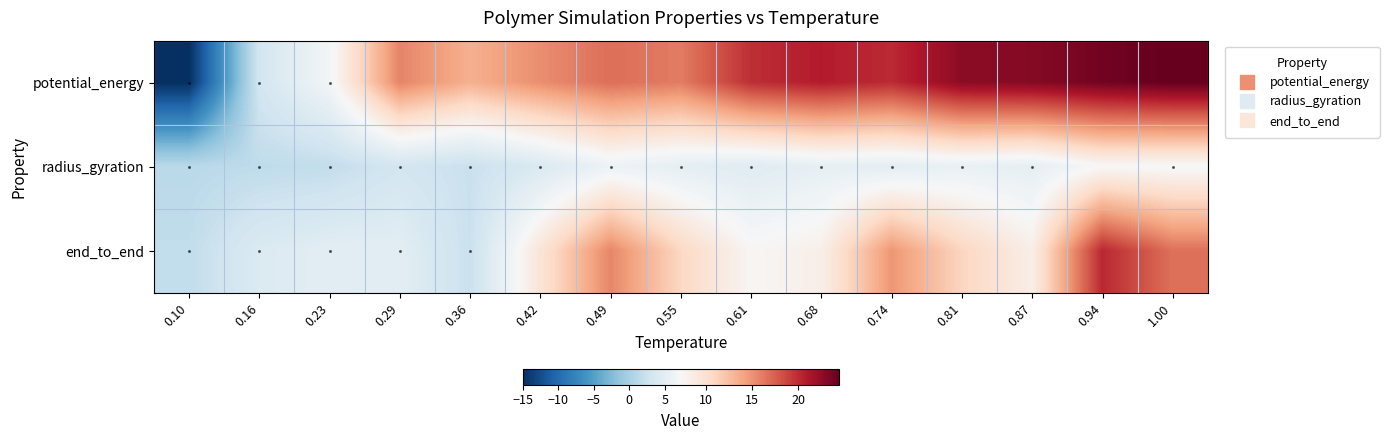

What is the difference between the highest and lowest values at 0.55?

10.9